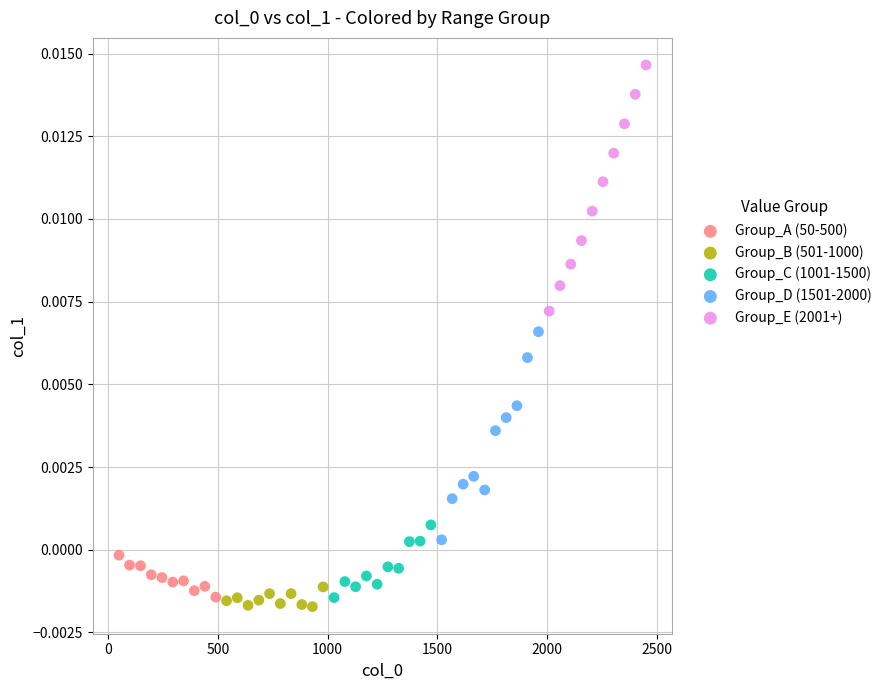

Which series has the widest spread of Y values?

Group_E (2001+)